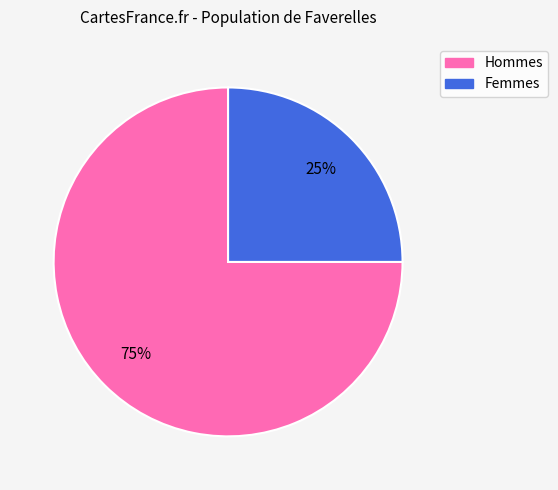

Is there any slice that represents more than half of the pie?

Yes